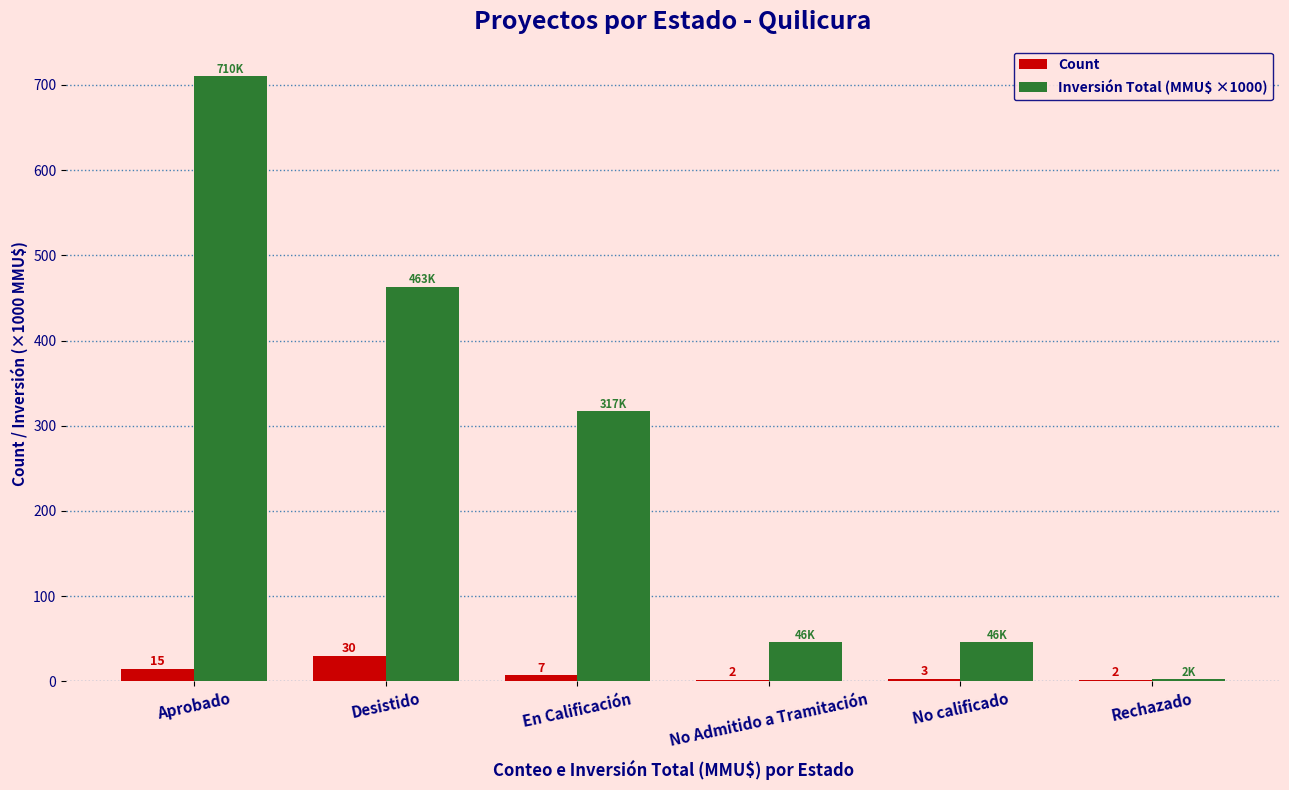

How many categories are shown in the chart?

6